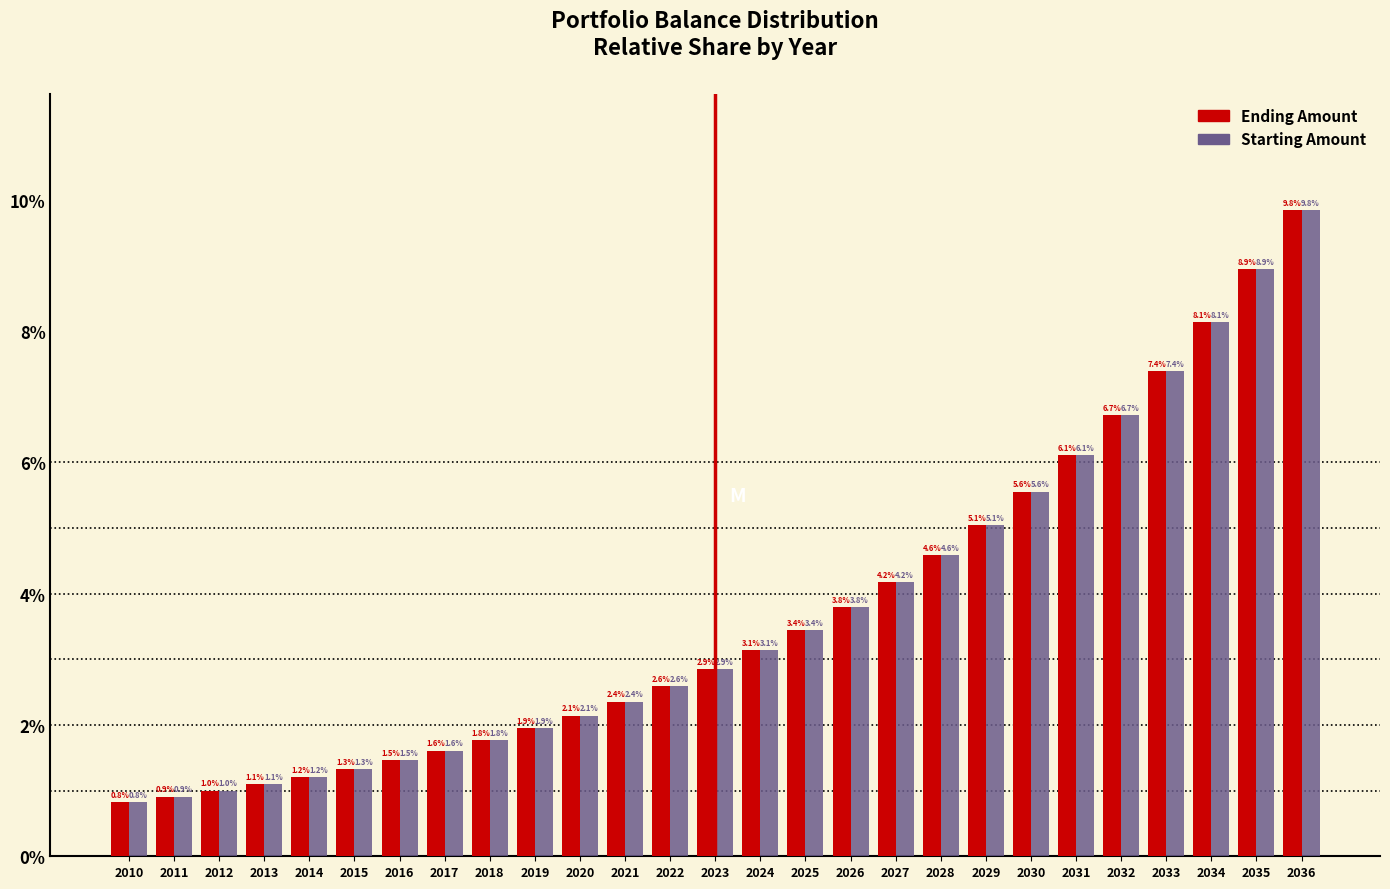

Reading left to right, transcribe all the data shown in this chart.

Ending Amount: 2010=0.8	2011=0.9	2012=1.0	2013=1.1	2014=1.2	2015=1.3	2016=1.5	2017=1.6	2018=1.8	2019=1.9	2020=2.1	2021=2.4	2022=2.6	2023=2.9	2024=3.1	2025=3.4	2026=3.8	2027=4.2	2028=4.6	2029=5.1	2030=5.6	2031=6.1	2032=6.7	2033=7.4	2034=8.1	2035=8.9	2036=9.8
Starting Amount: 2010=0.8	2011=0.9	2012=1.0	2013=1.1	2014=1.2	2015=1.3	2016=1.5	2017=1.6	2018=1.8	2019=1.9	2020=2.1	2021=2.4	2022=2.6	2023=2.9	2024=3.1	2025=3.4	2026=3.8	2027=4.2	2028=4.6	2029=5.1	2030=5.6	2031=6.1	2032=6.7	2033=7.4	2034=8.1	2035=8.9	2036=9.8